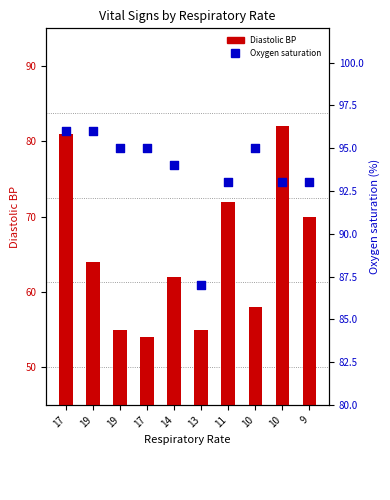

Which series has the largest total across all categories?

Oxygen saturation